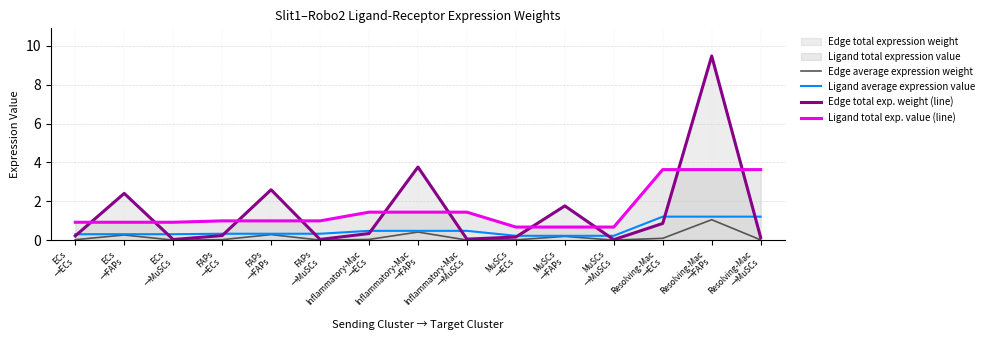

Count the Ligand average expression value values in the range 0 to 1.

12